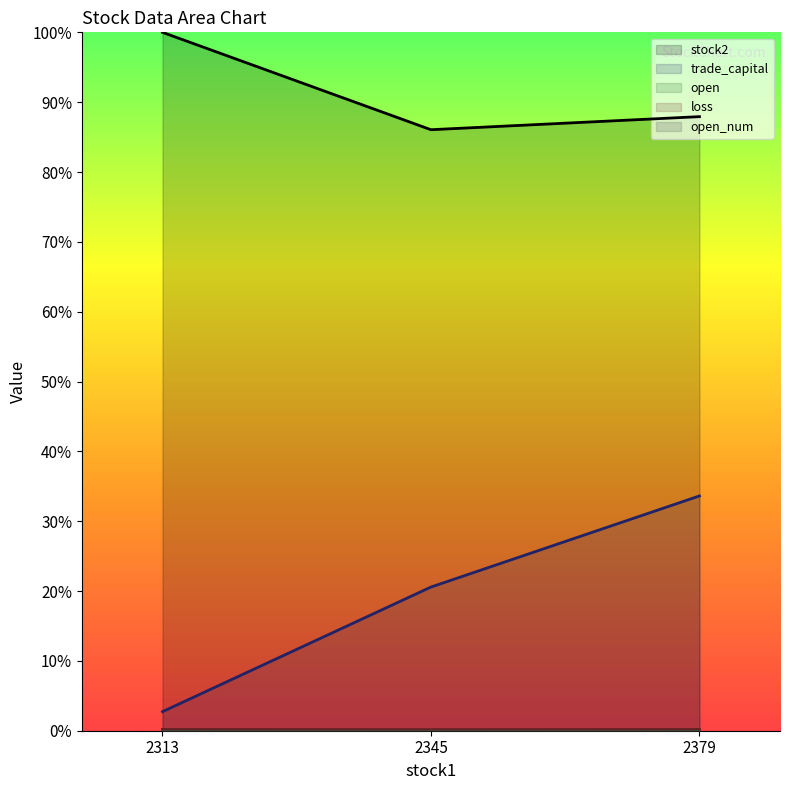

The stock2 series shows 46.4 at 2379. True or false?

False